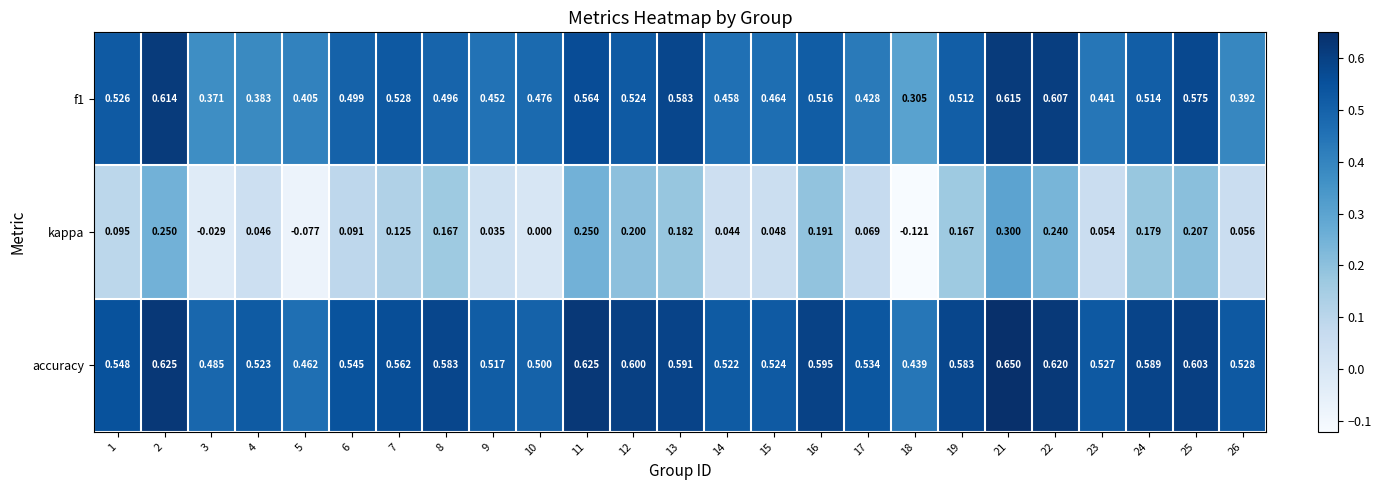

What is the spread (max minus min) of values at 1?

0.5